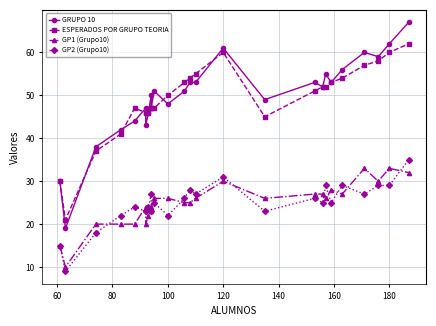

Reading right to left, extract all data points from this chart.

GRUPO 10: 67	62	59	60	56	53	55	52	53	49	61	53	53	51	48	51	47	50	46	43	47	44	42	38	19	30
ESPERADOS POR GRUPO TEORIA: 62	60	58	57	54	53	52	52	51	45	60	55	54	53	50	47	47	47	46	46	46	47	41	37	21	30
GP1 (Grupo10): 32	33	30	33	27	28	26	27	27	26	30	26	25	25	26	26	24	23	22	20	24	20	20	20	10	15
GP2 (Grupo10): 35	29	29	27	29	25	29	25	26	23	31	27	28	26	22	25	23	27	24	23	23	24	22	18	9	15